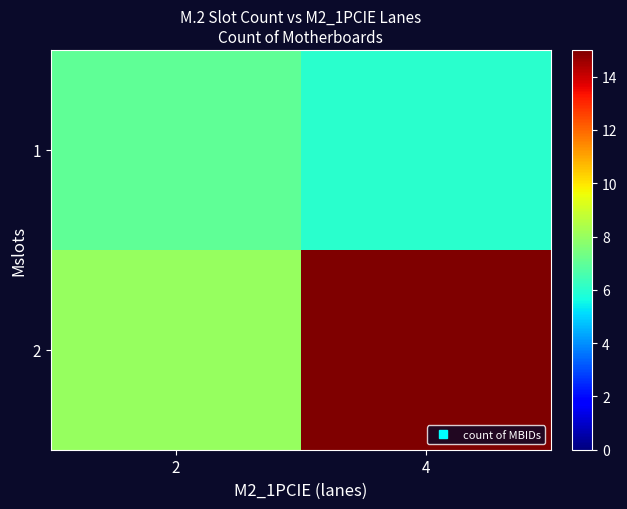

What is the smallest value displayed?

6